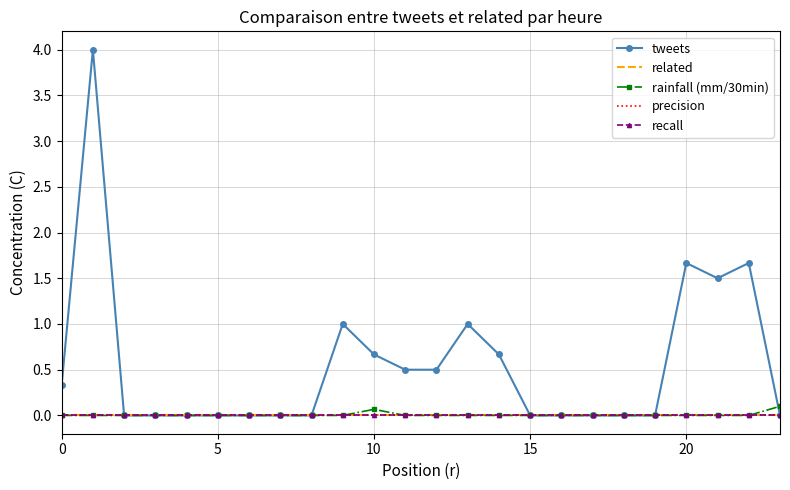

What is the label of the 8th point from the left?

7